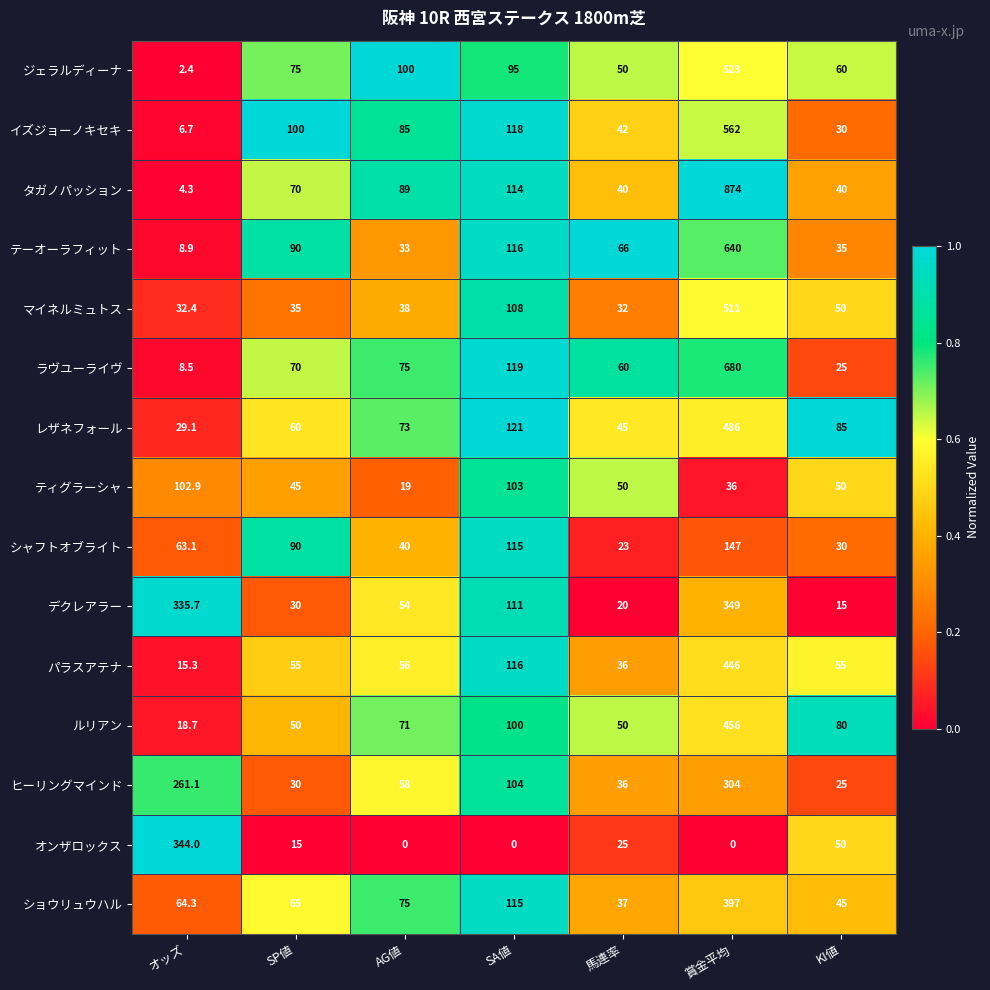

What is the greatest value displayed?

874.0